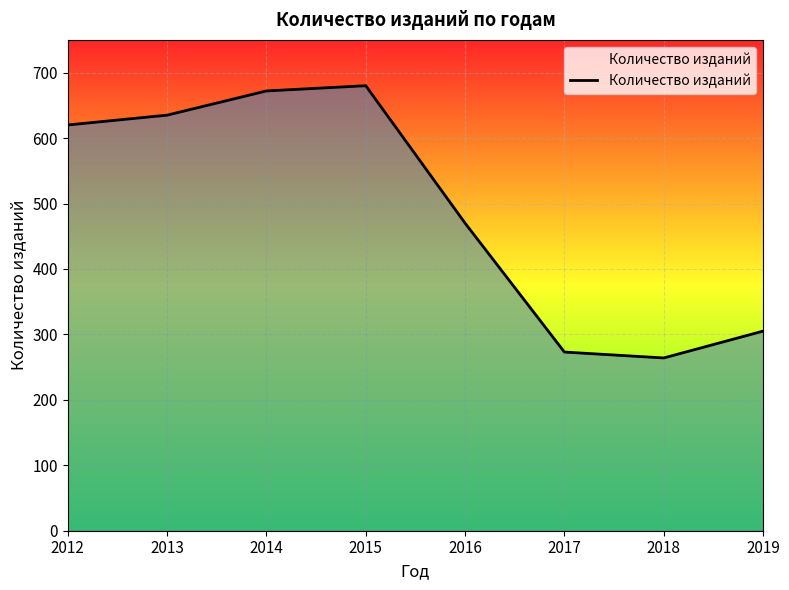

Reading right to left, transcribe all the data shown in this chart.

2019=305	2018=264	2017=273	2016=470	2015=680	2014=672	2013=635	2012=620